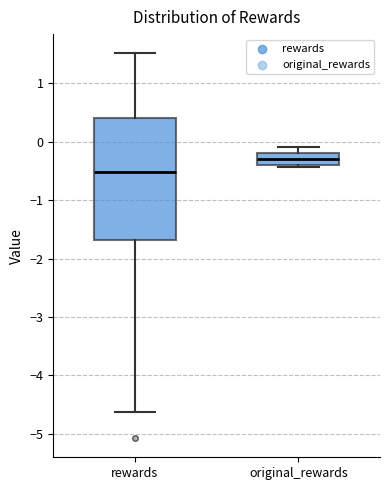

Reading left to right, read every box against the y-axis: the position of its median line, the range the box covers, and the ends of its whiskers. The values are not printed on the chart, so give them approximately, as read against the axis.

rewards: median -0.5, box -1.7 to 0.4, whiskers -4.6 to 1.5
original_rewards: median -0.3, box -0.4 to -0.2, whiskers -0.4 (just below the box's lower edge) to -0.1